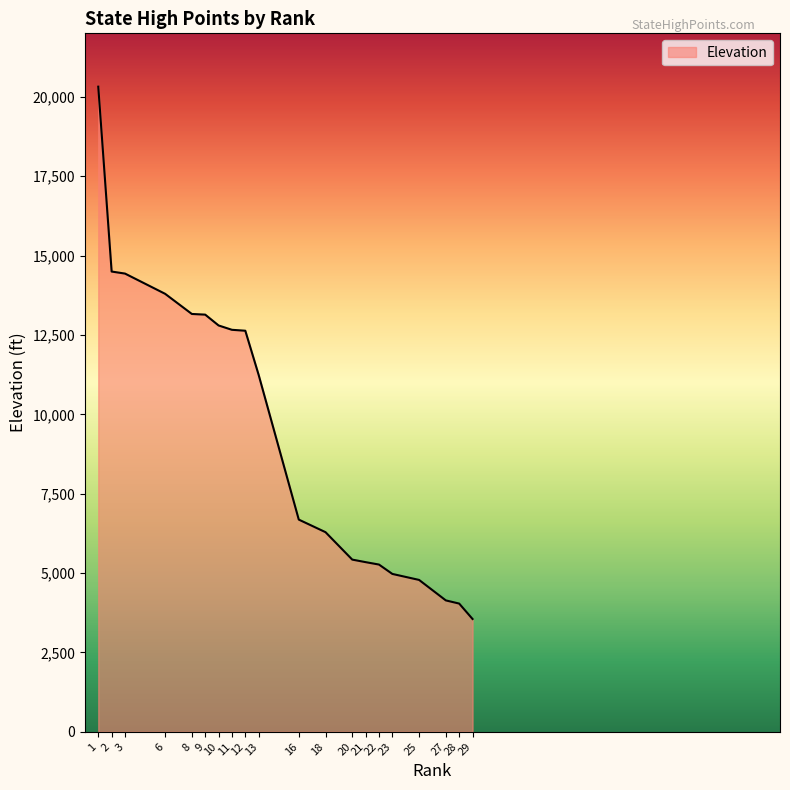

Is it true that the value at 23 is 4973?

True